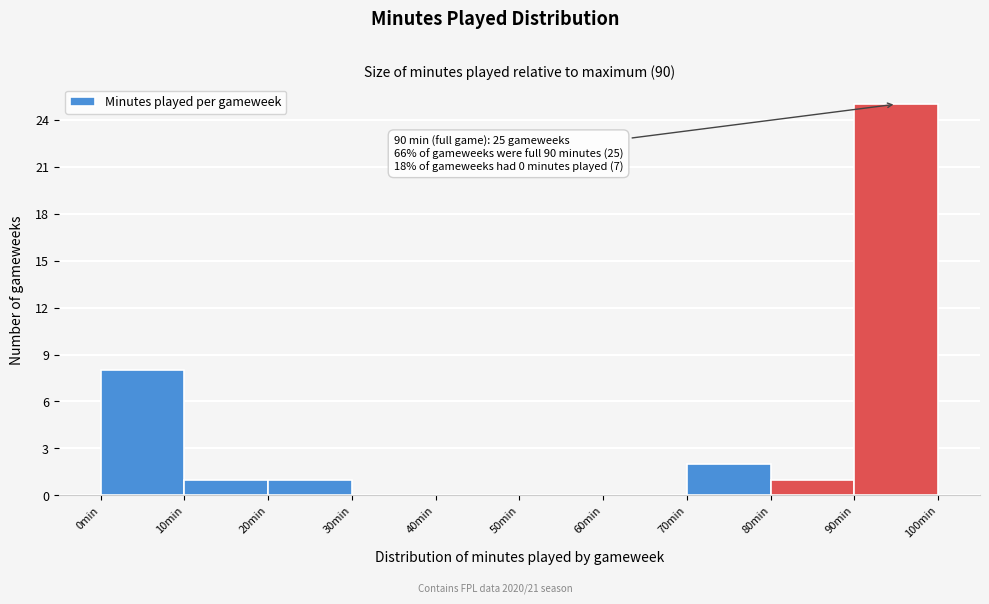

Over which range of the x-axis is the bar tallest?

90 to 100